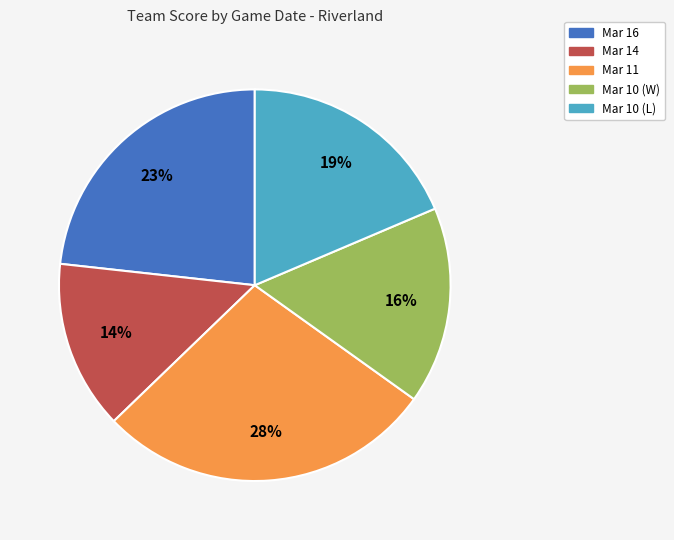

How many slices are in this pie chart?

5